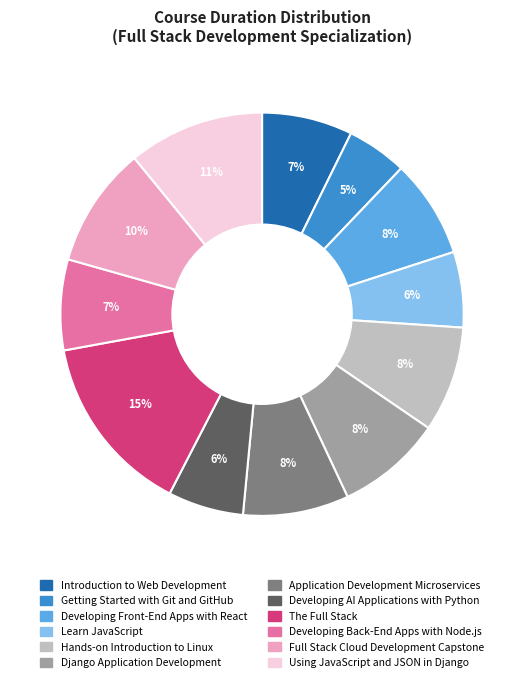

Count the number of slices in the pie.

12